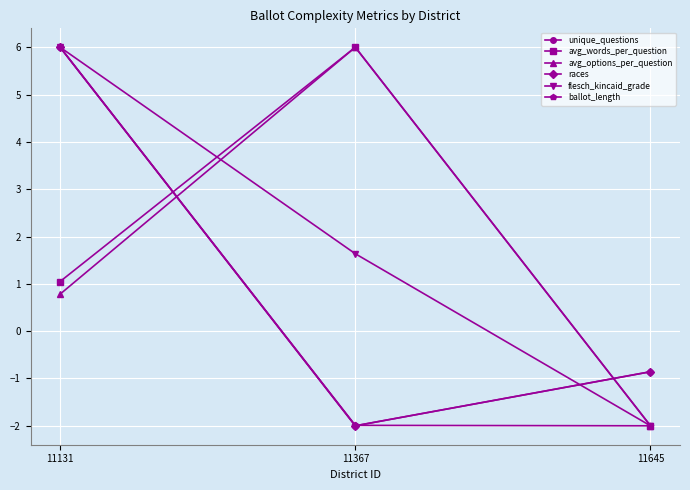

Does the chart have visible grid lines?

Yes